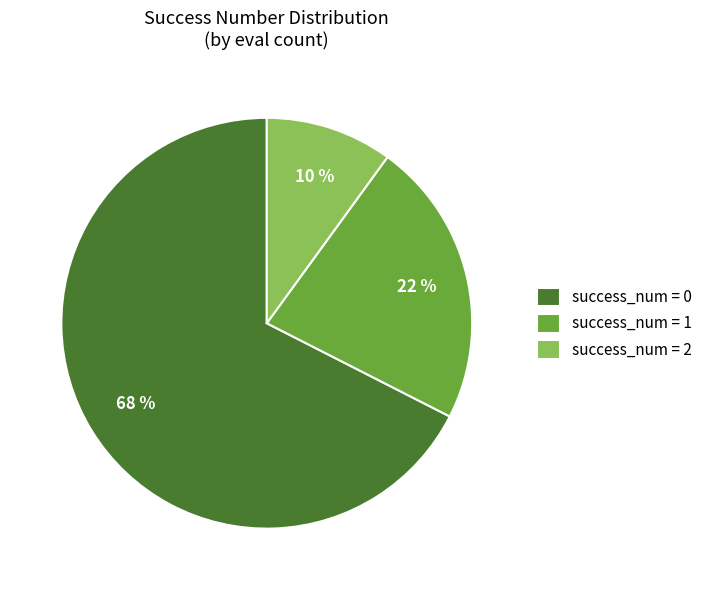

True or false: success_num = 0 accounts for 68% of the total.

True